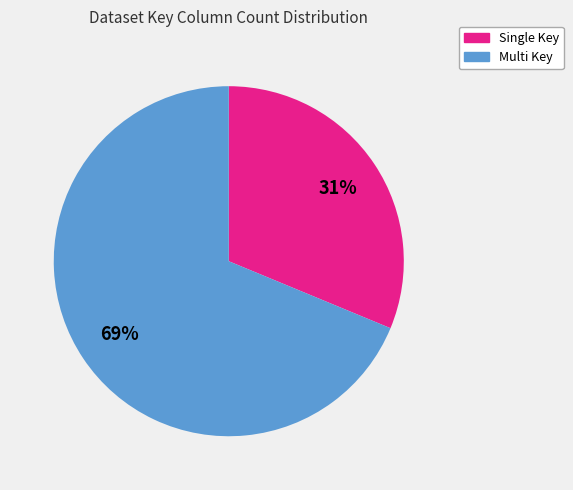

To the nearest percent, what is the average slice percentage?

50%